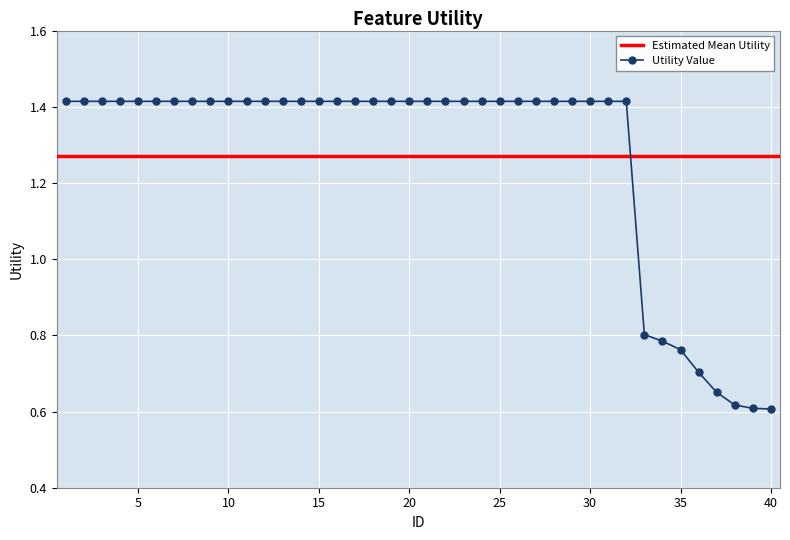

List the labels in order of value, largest first.

1, 2, 3, 4, 5, 6, 7, 8, 9, 10, 11, 12, 13, 14, 15, 16, 17, 18, 19, 20, 21, 22, 23, 24, 25, 26, 27, 28, 29, 30, 31, 32, 33, 34, 35, 36, 37, 38, 39, 40